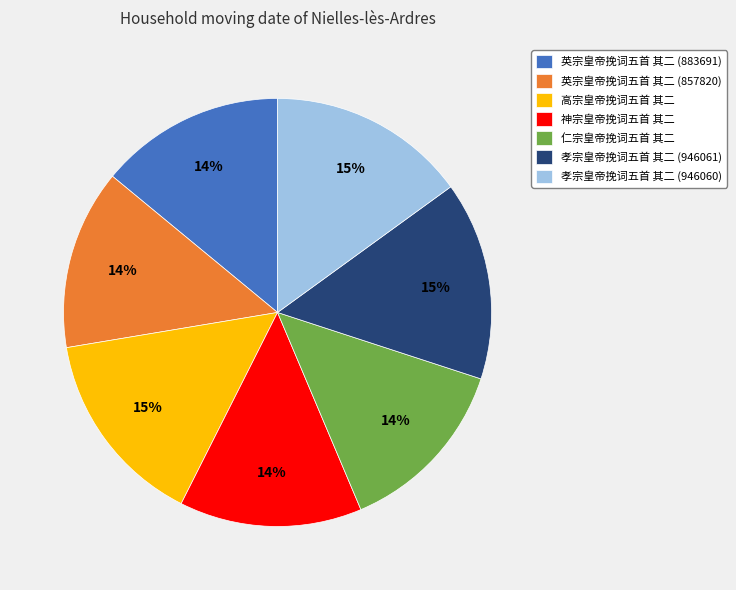

Count the number of slices in the pie.

7